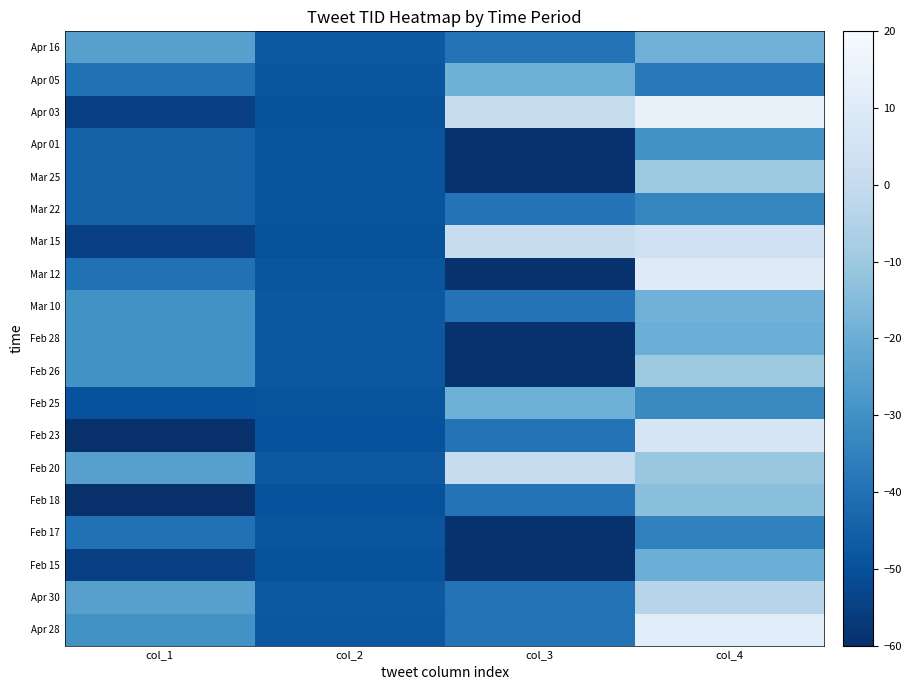

Between col_2 and col_3, which is larger?

col_3